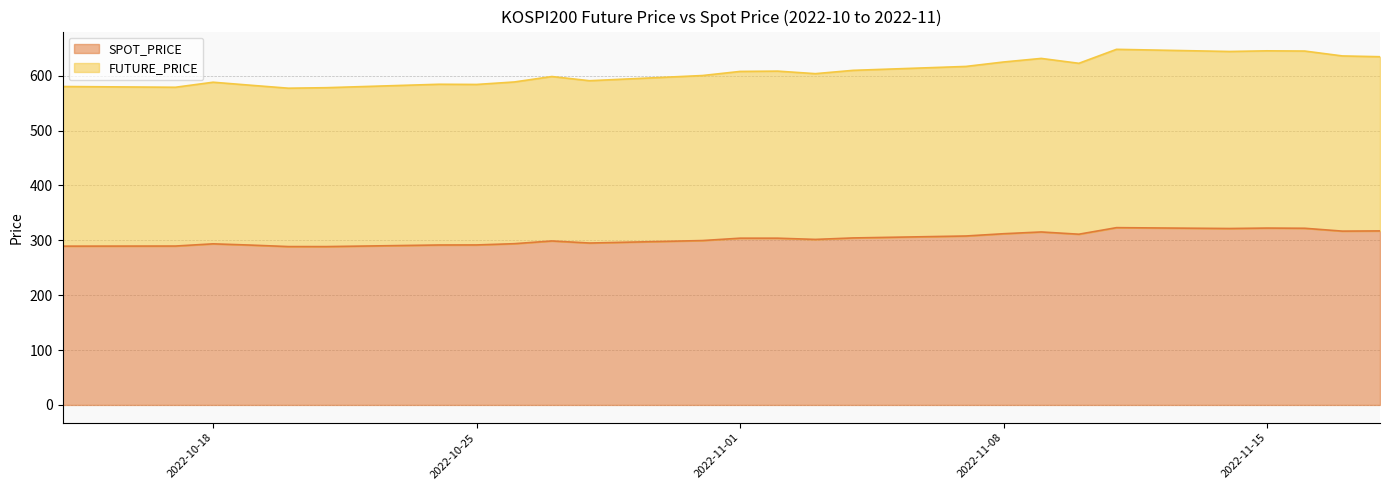

At which category is the sum across all series the highest?

2022-11-11